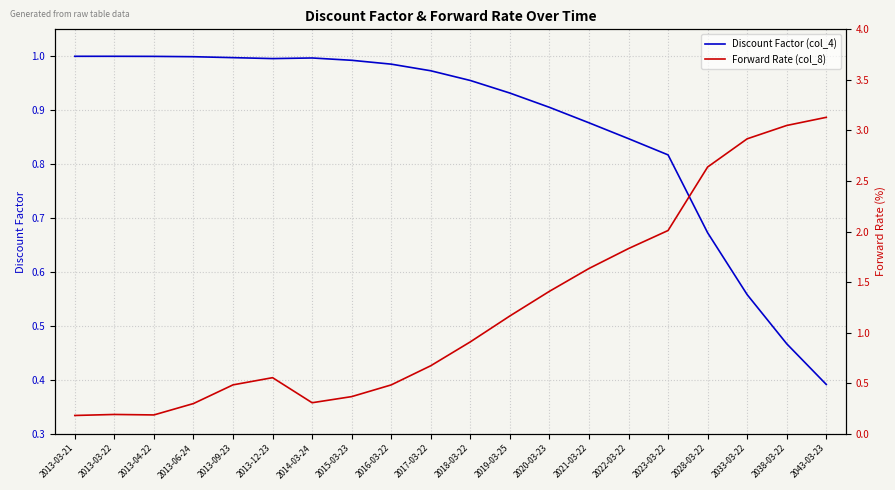

The value of Discount Factor (col_4) at 2013-04-22 is 1.0. True or false?

True